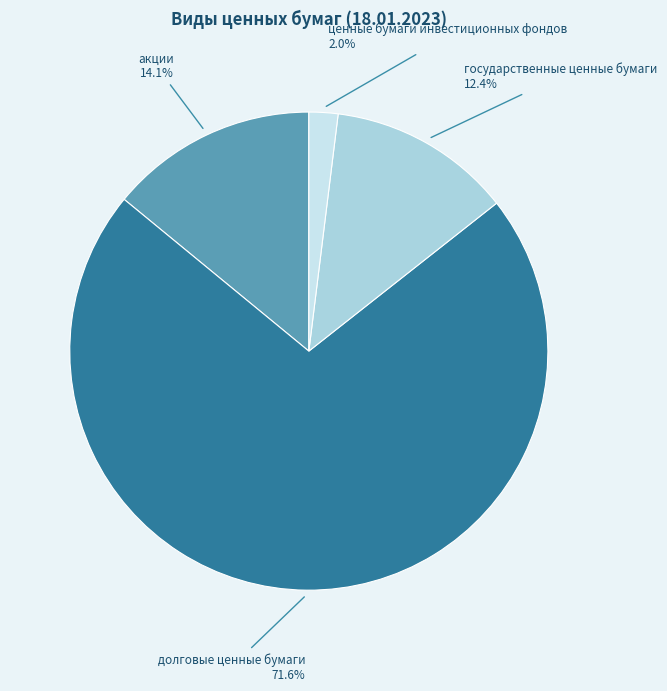

To the nearest percent, what portion does долговые ценные бумаги represent?

72%